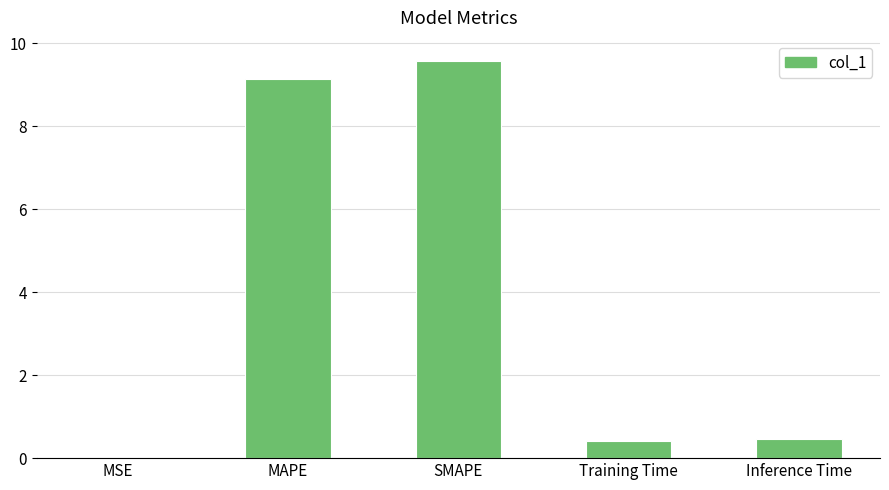

Between MAPE and MSE, which is larger?

MAPE